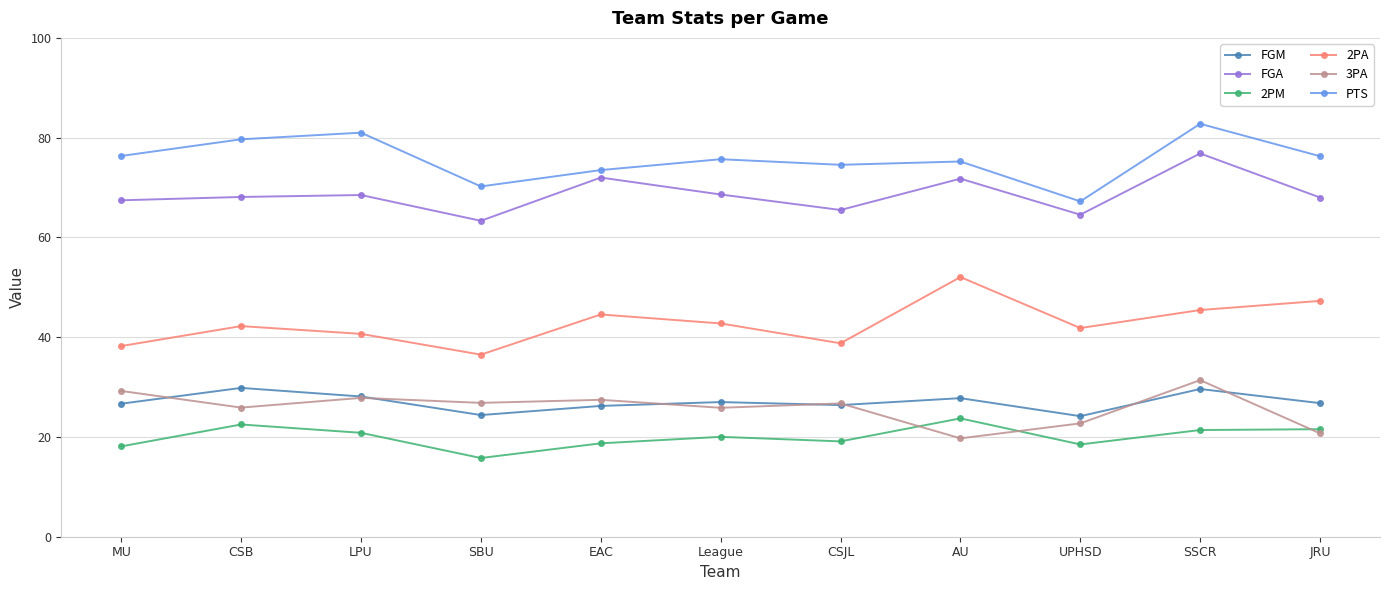

True or false: FGA has more than 2 interior local peaks.

True